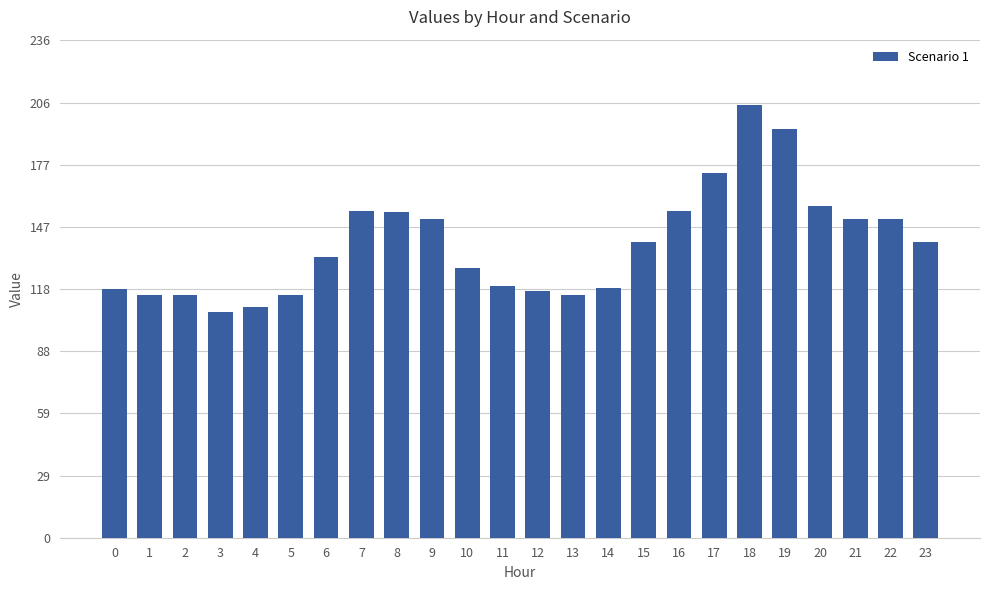

What is the maximum value shown in the chart?

205.5